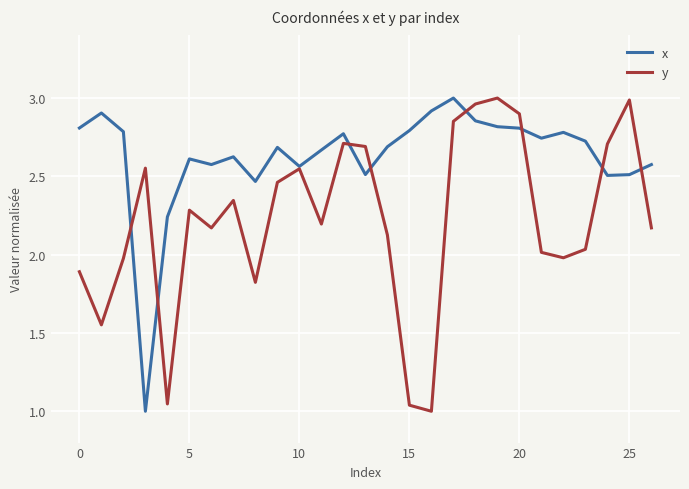

Rank the series by their average value, from lowest to highest.

y, x